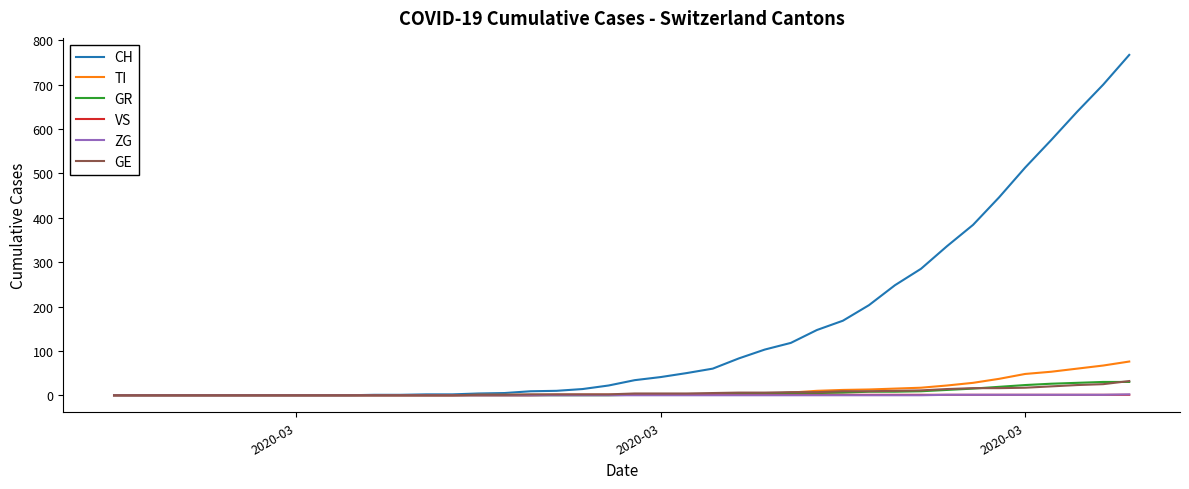

What is the greatest value displayed?

767